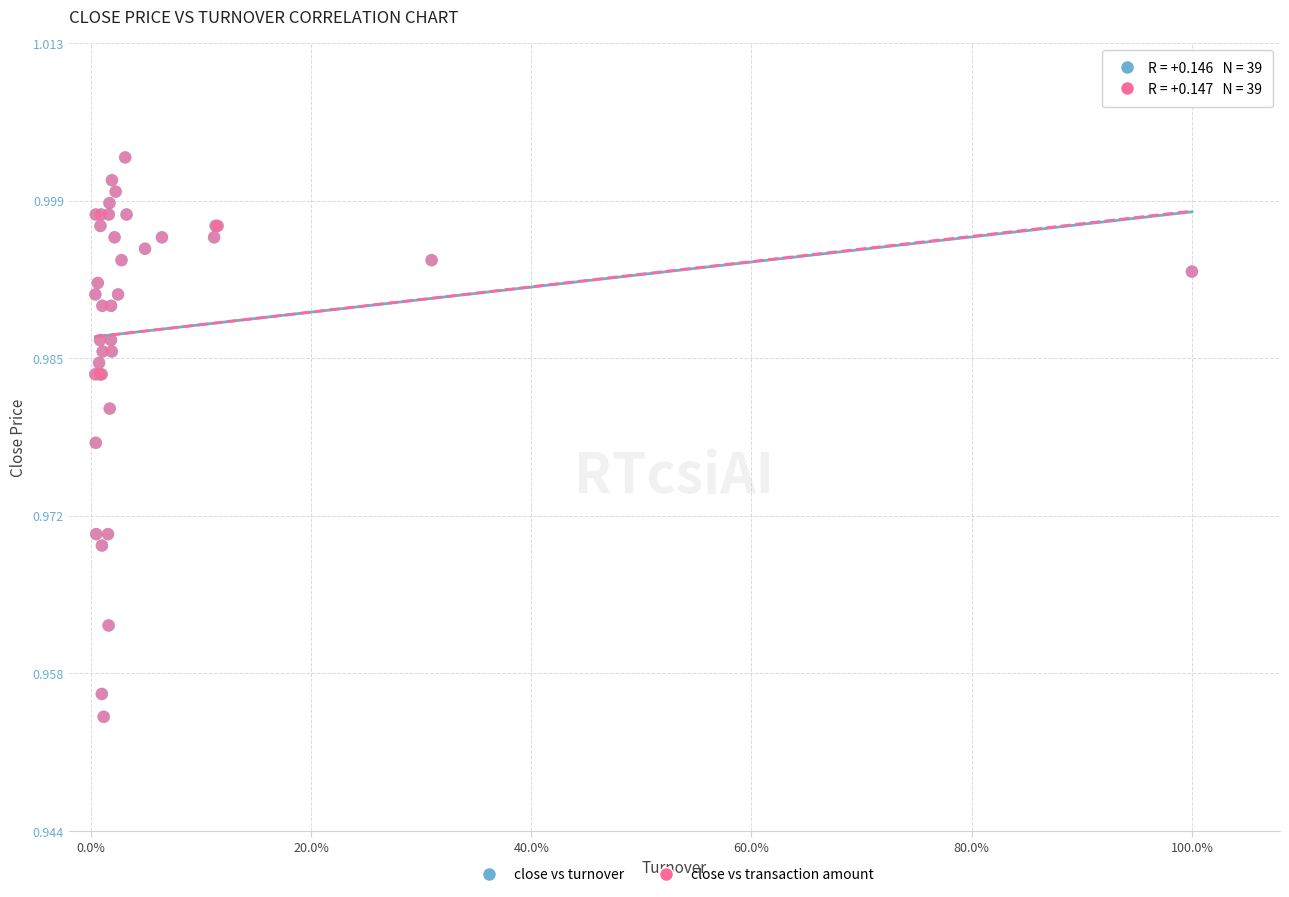

What are all the series names shown in the legend?

close vs turnover, close vs transaction amount